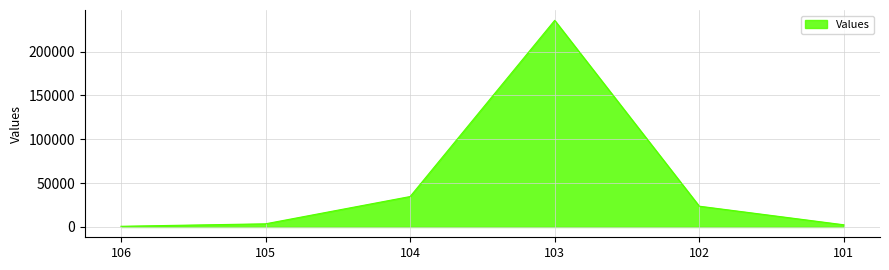

Count the number of categories in the chart.

6